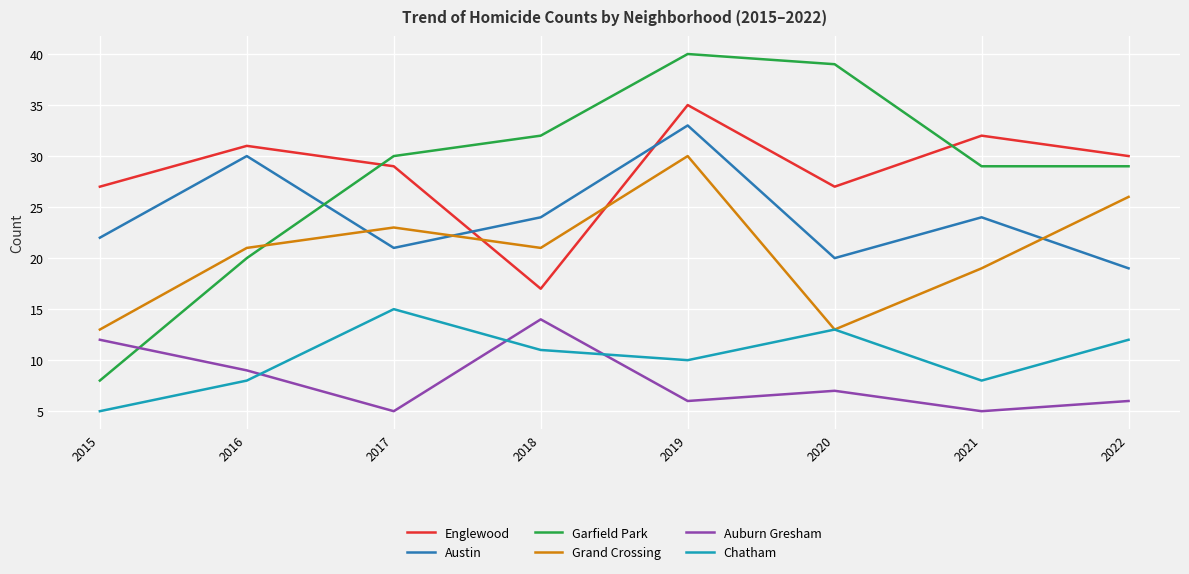

At which category does Chatham reach its first local peak?

2017